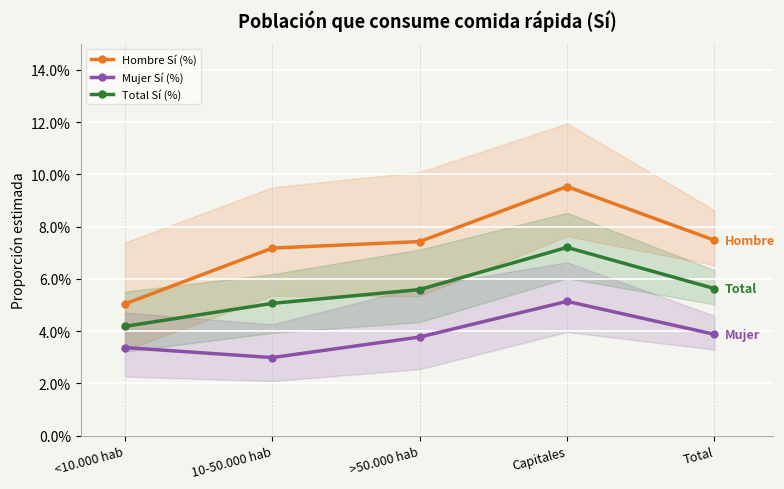

What is the label of the 5th point from the left?

Total